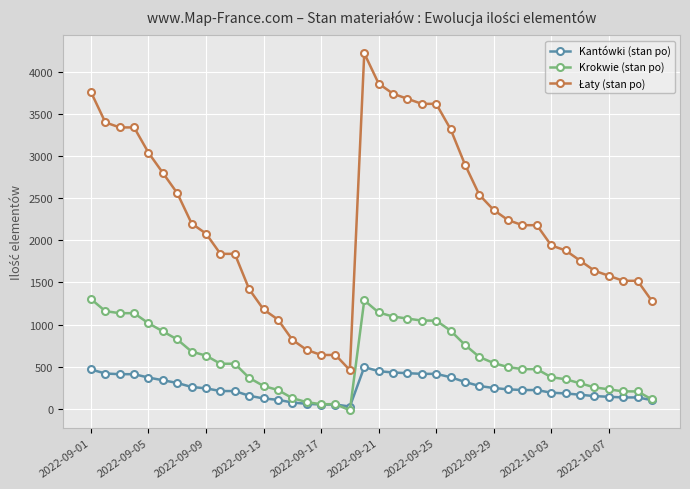

What is the difference between the maximum and second lowest values in the Kantówki (stan po) series?

444